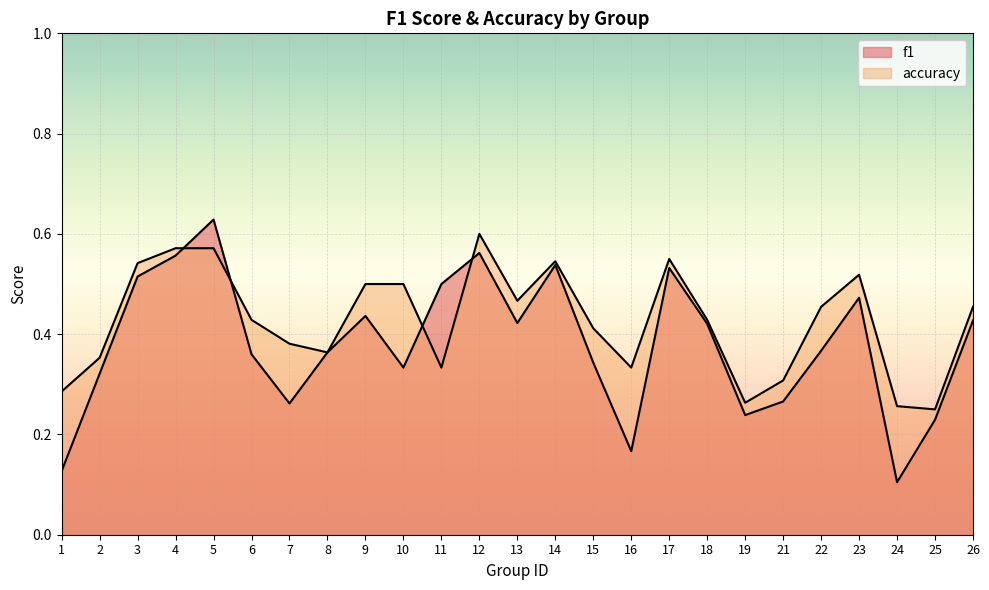

Count the f1 values in the range 0 to 1.

25